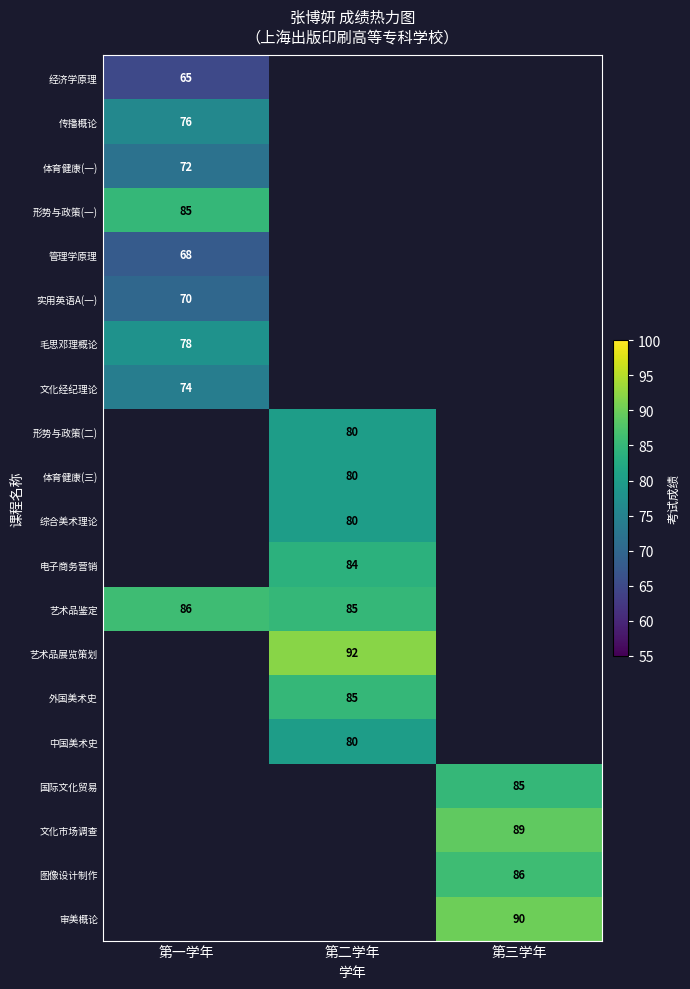

The value of 审美概论 at 第三学年 is 35. True or false?

False